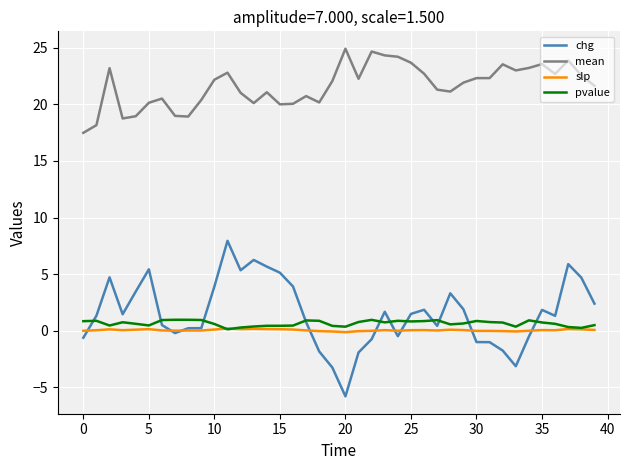

How many lines are shown in the chart?

4